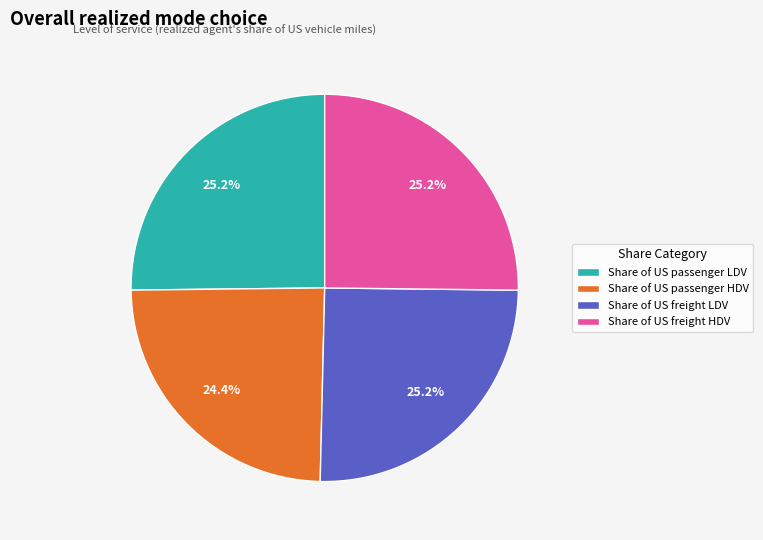

Combined, what portion of the pie is Share of US freight LDV and Share of US passenger HDV?

49.6%